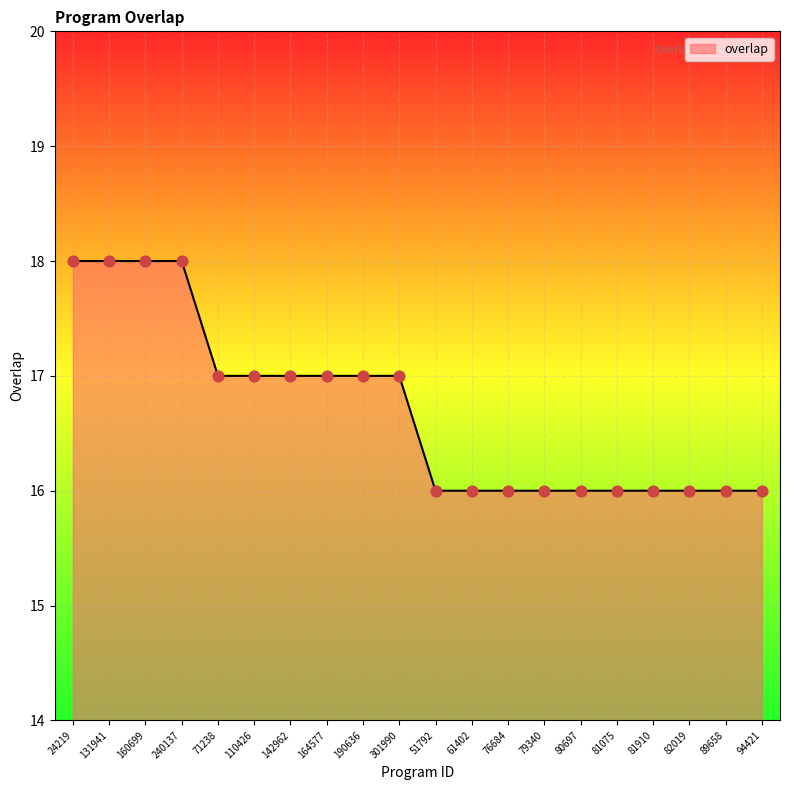

What is the ratio of the value at 142962 to the value at 190636?

1.0